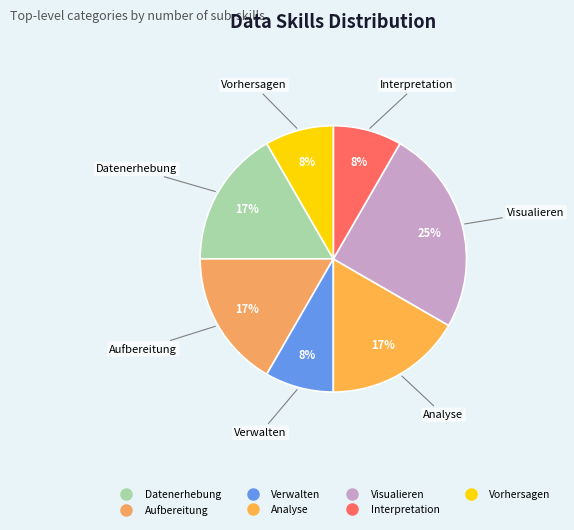

Is there any slice that represents more than half of the pie?

No